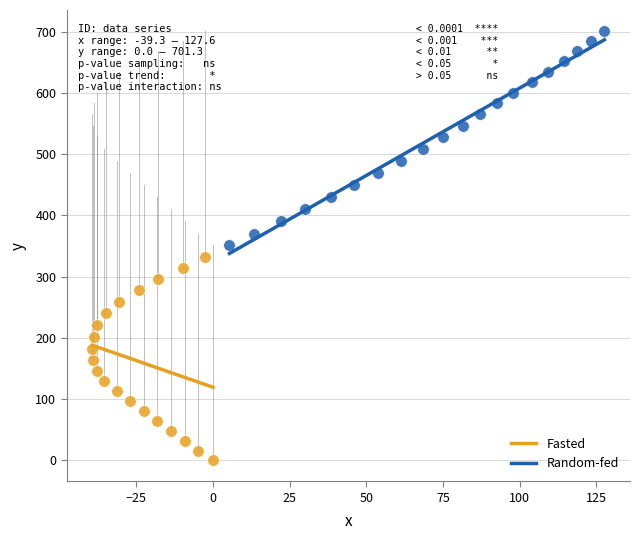

Which series contains the highest Y value?

Random-fed